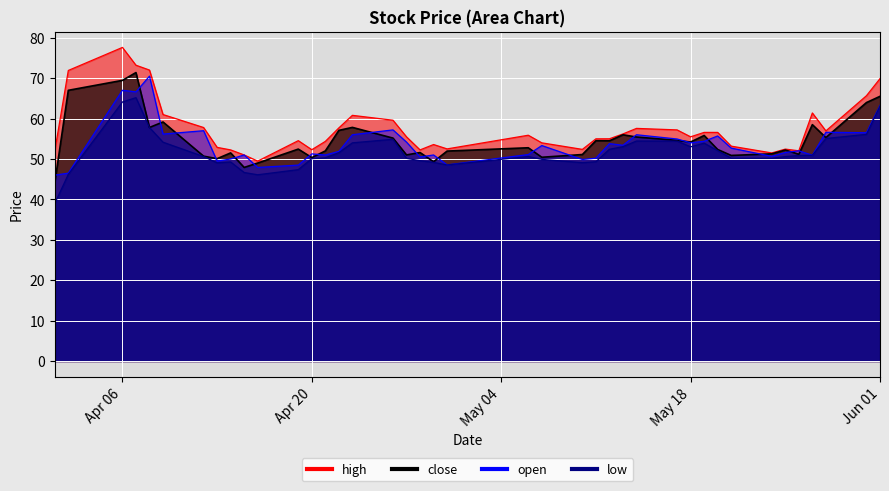

What is the difference between the high values at 2021-04-23 and 2021-04-12?

3.0